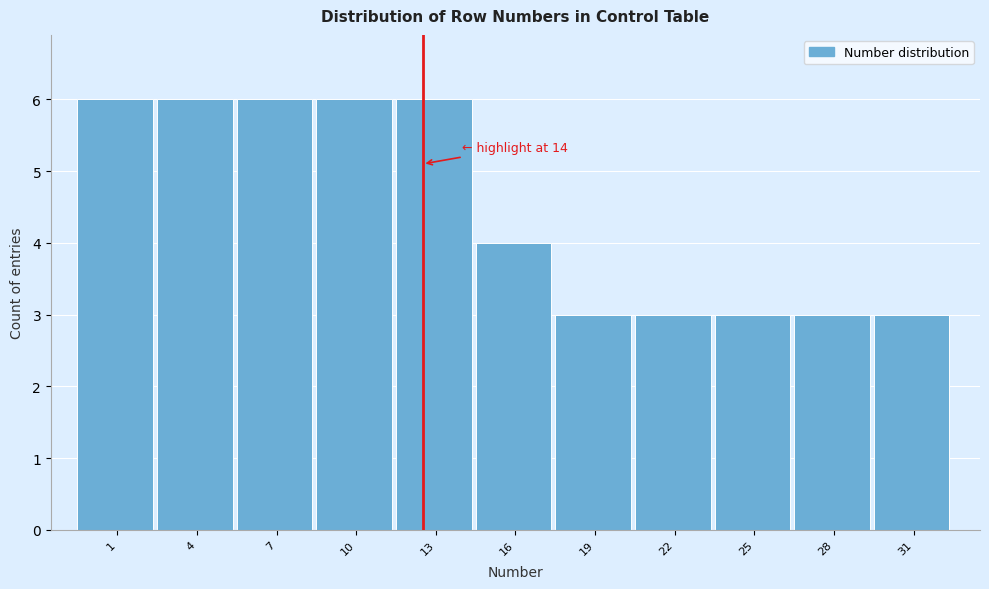

Reading left to right, extract all data points from this chart.

1=6	4=6	7=6	10=6	13=6	16=4	19=3	22=3	25=3	28=3	31=3